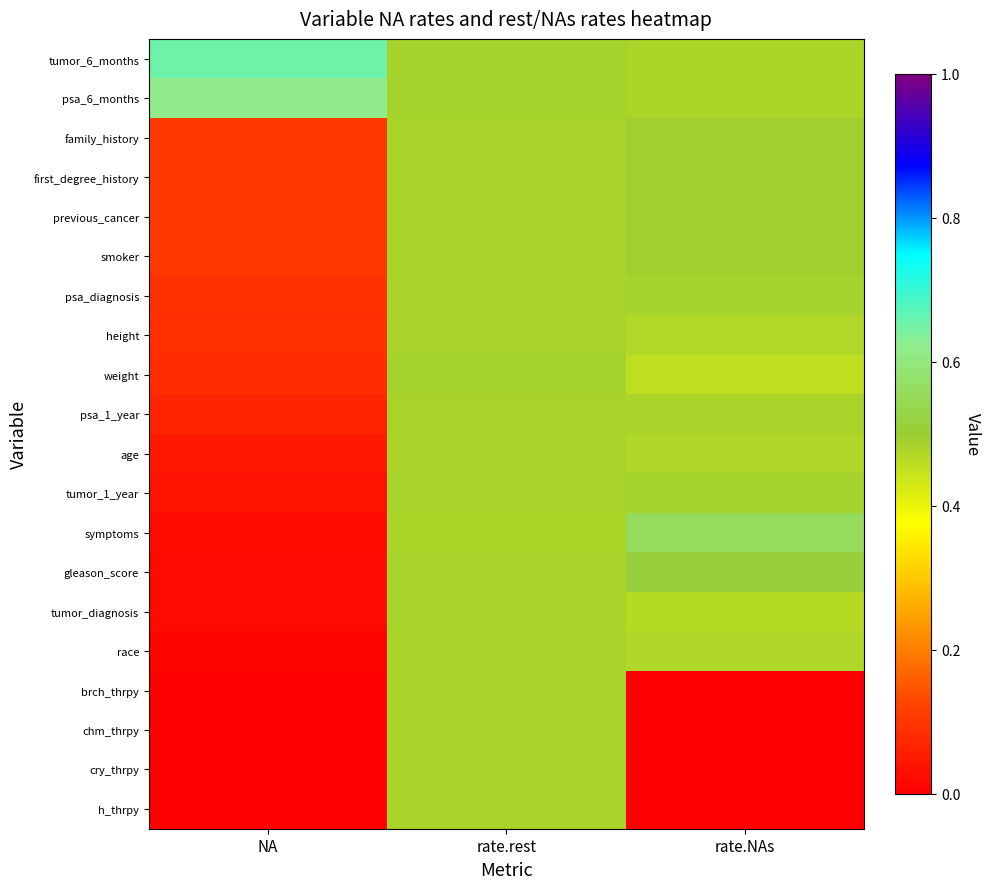

Which label corresponds to the smallest value in the chart?

NA